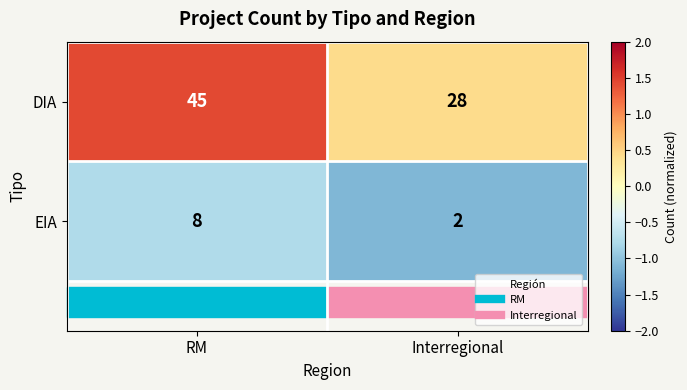

Which series has the largest range (max minus min)?

DIA